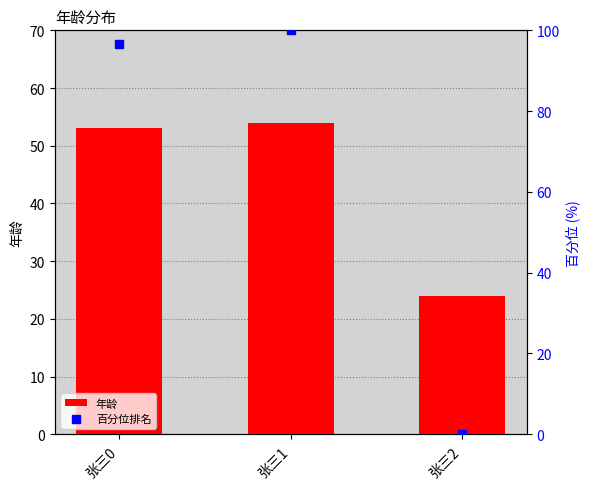

Is the value of 年龄 at 张三2 greater than the value of 百分位排名 at 张三2?

Yes